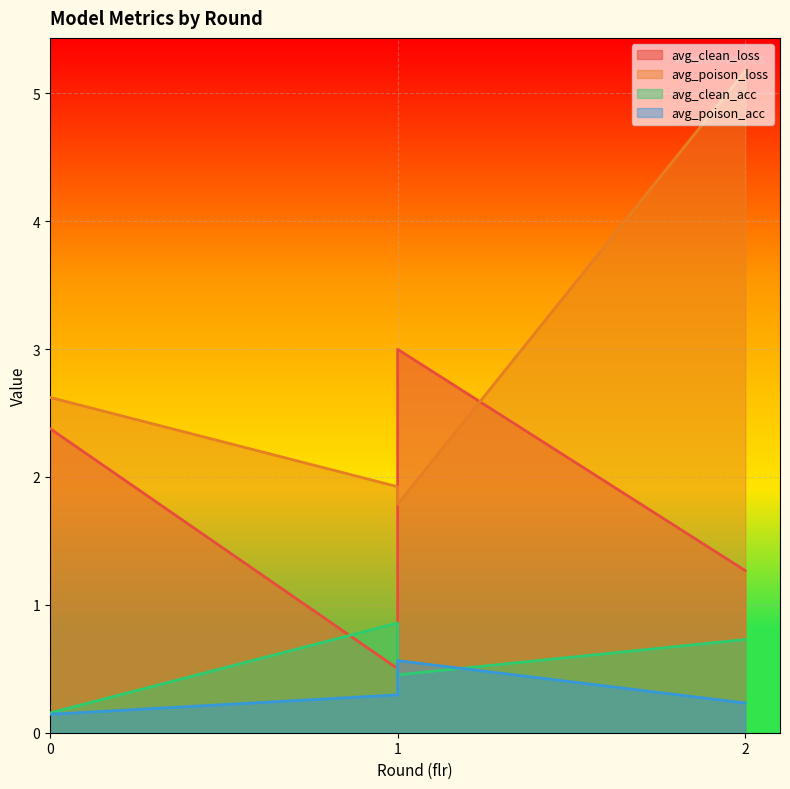

List the series in order of their peak value, highest first.

avg_poison_loss, avg_clean_loss, avg_clean_acc, avg_poison_acc